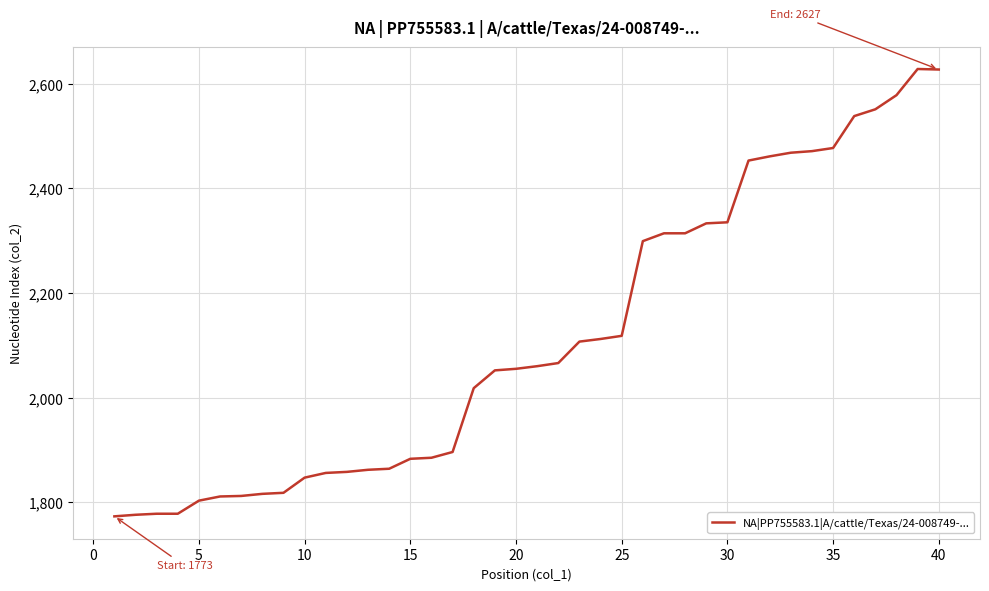

What is the greatest value displayed?

2628